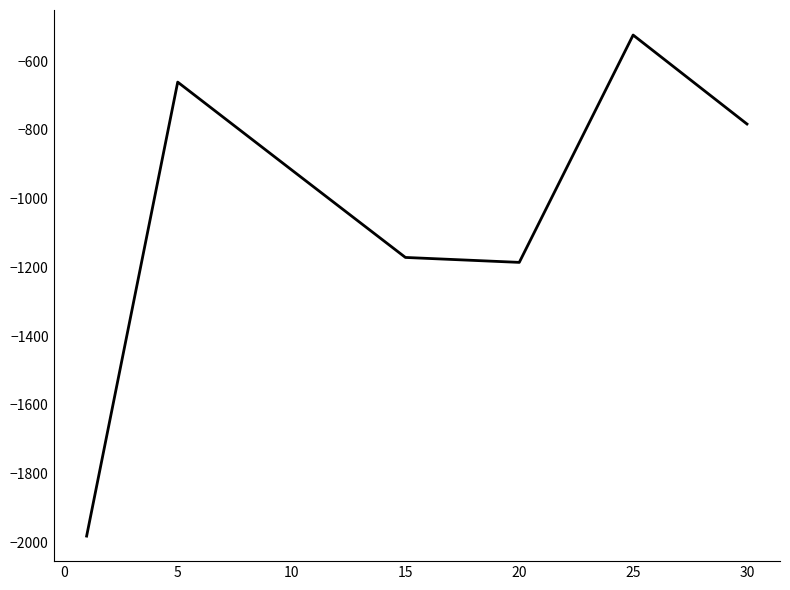

What is the maximum value shown in the chart?

-524.5